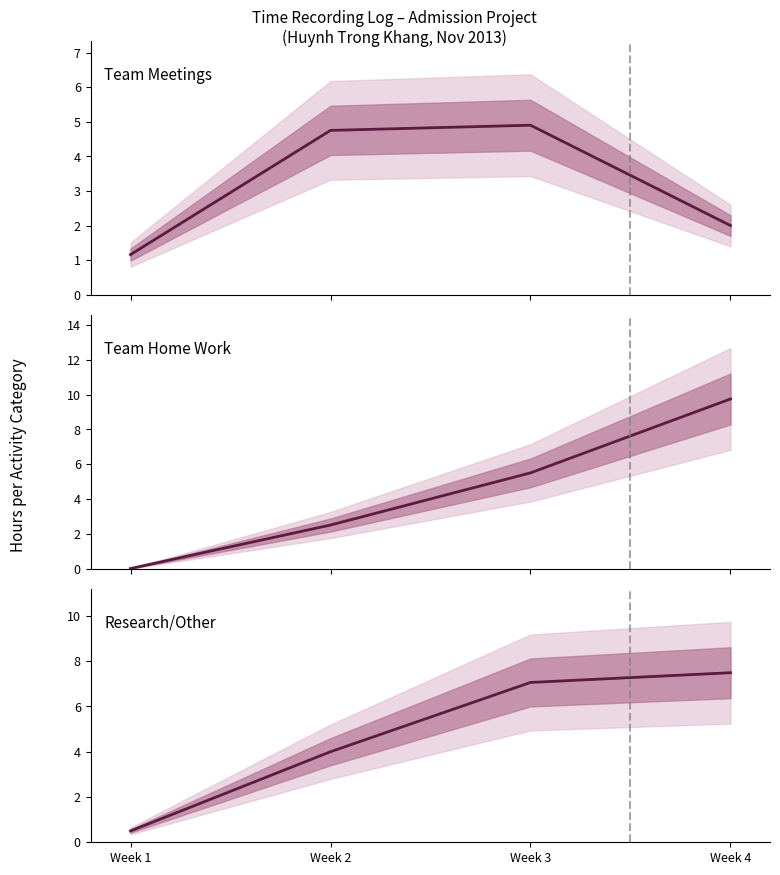

Reading left to right, extract all data points from this chart.

Team Meetings: 1.2	4.8	4.9	2.0
Team Home Work: 0.0	2.5	5.5	9.8
Research/Other: 0.5	4.0	7.1	7.5